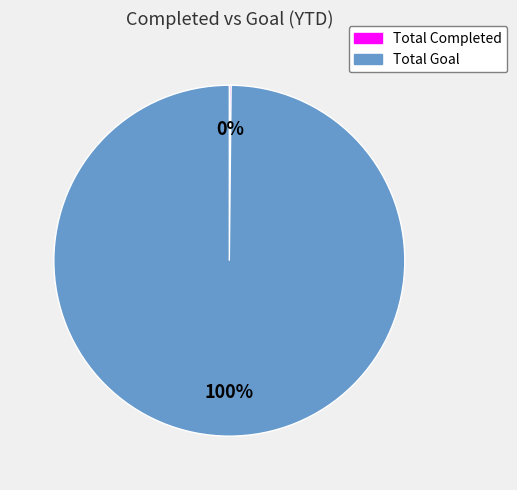

Which category has the biggest portion of the pie?

Total Goal